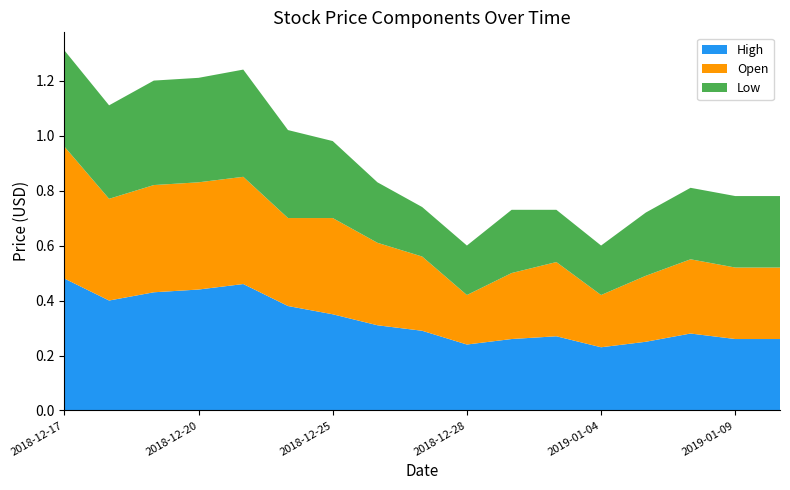

Reading left to right, list all the values displayed in this chart.

High: 0.5	0.4	0.4	0.4	0.5	0.4	0.3	0.3	0.3	0.2	0.3	0.3	0.2	0.2	0.3	0.3	0.3
Open: 0.5	0.4	0.4	0.4	0.4	0.3	0.3	0.3	0.3	0.2	0.2	0.3	0.2	0.2	0.3	0.3	0.3
Low: 0.3	0.3	0.4	0.4	0.4	0.3	0.3	0.2	0.2	0.2	0.2	0.2	0.2	0.2	0.3	0.3	0.3